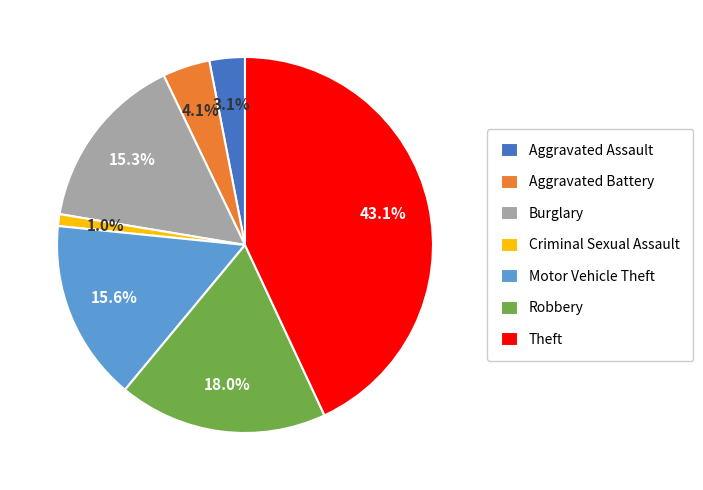

To the nearest percent, what is the difference between the largest and smallest slice percentages?

42%